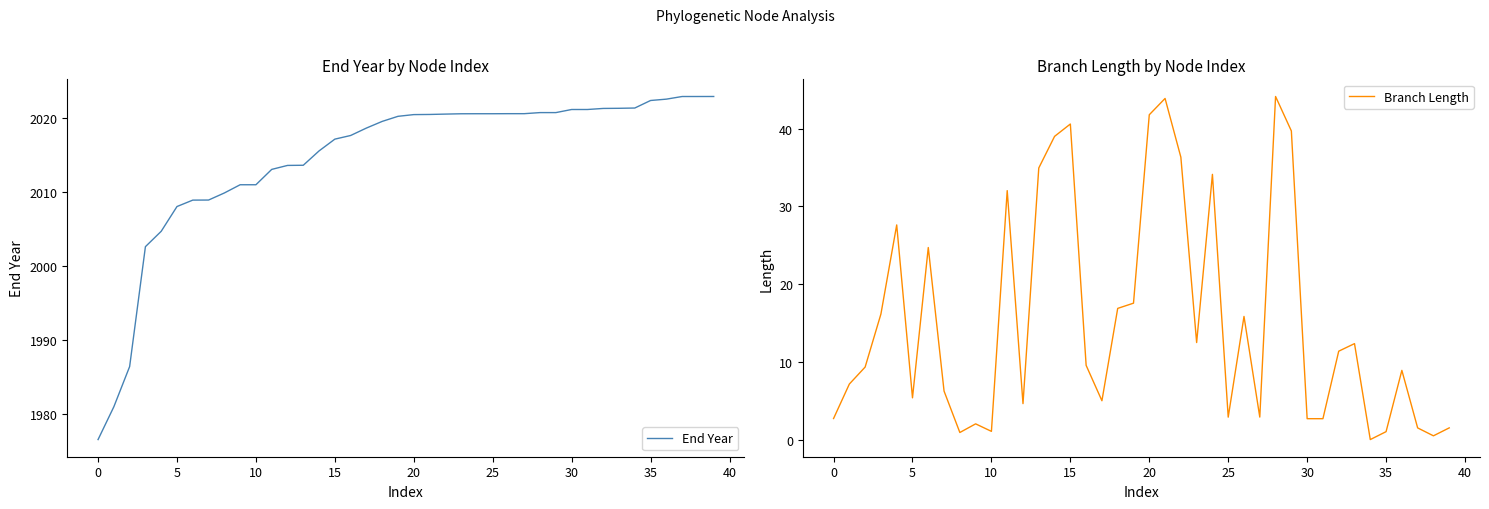

True or false: End Year and Branch Length intersect in this chart.

False